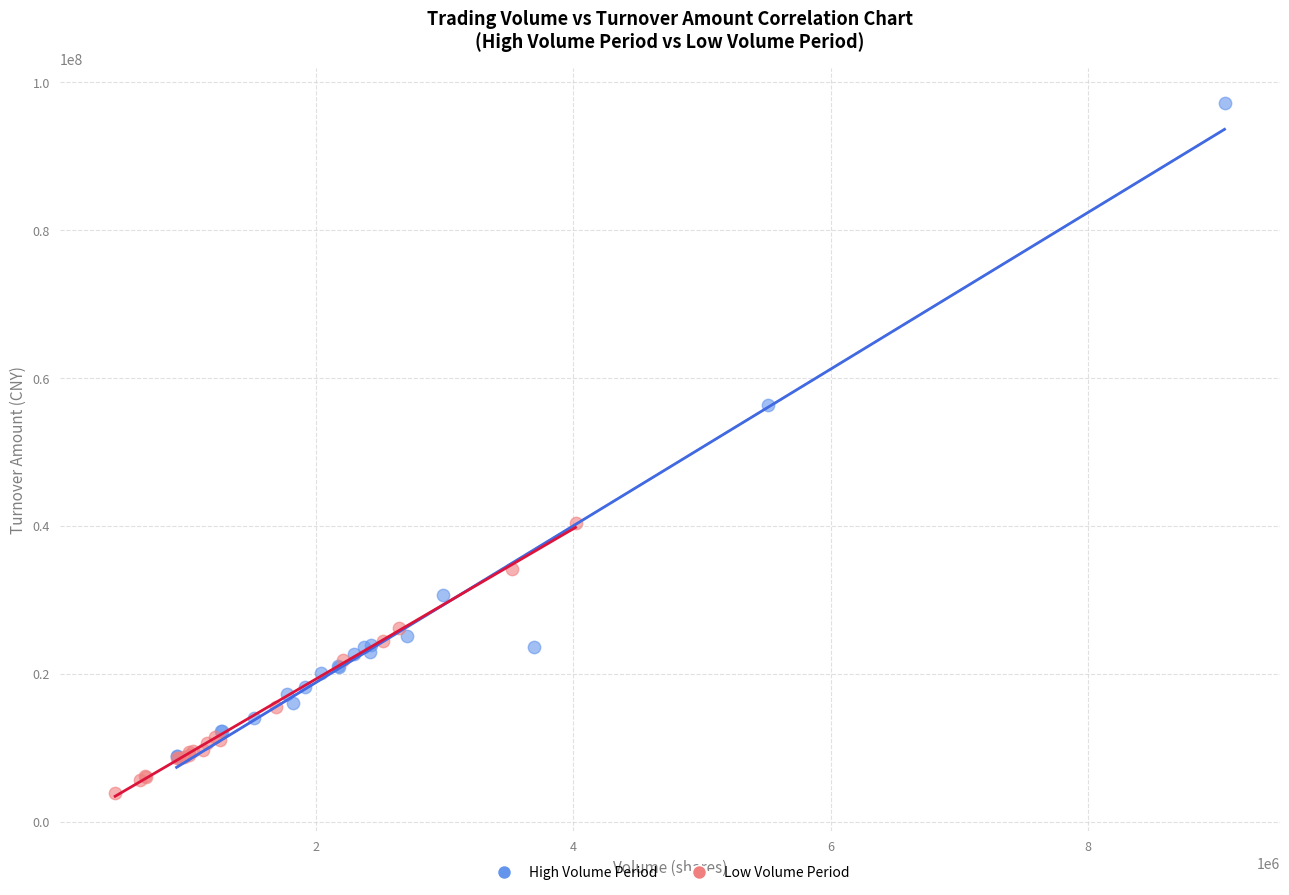

Which series has the widest spread of Y values?

High Volume Period